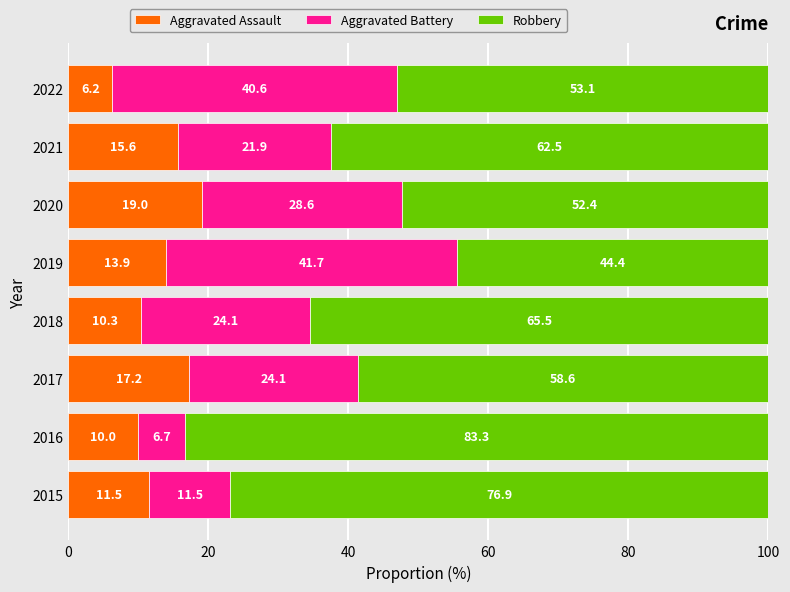

What is the approximate value of Aggravated Assault at 2019?

13.9